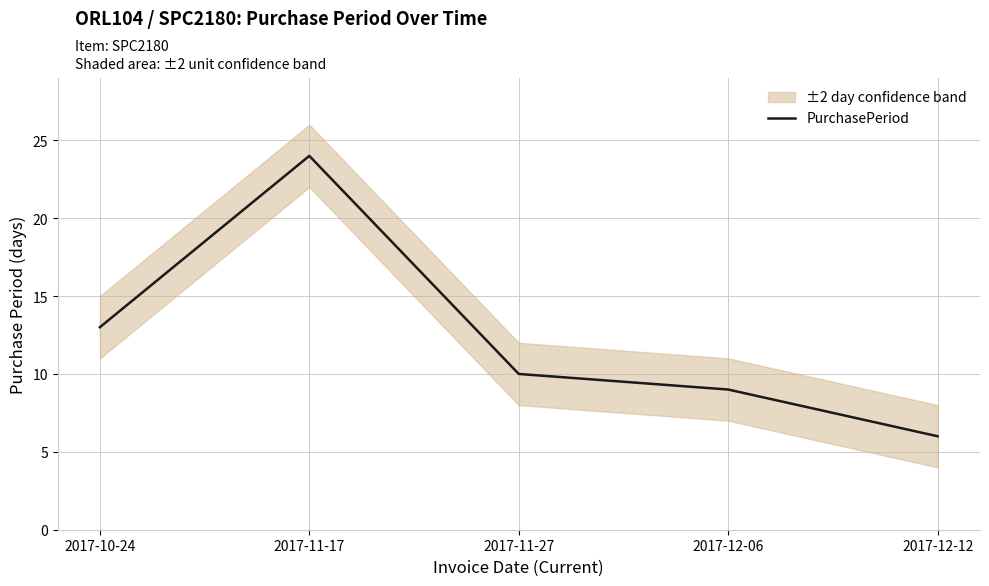

At which category does the chart reach its peak across all series?

2017-11-17